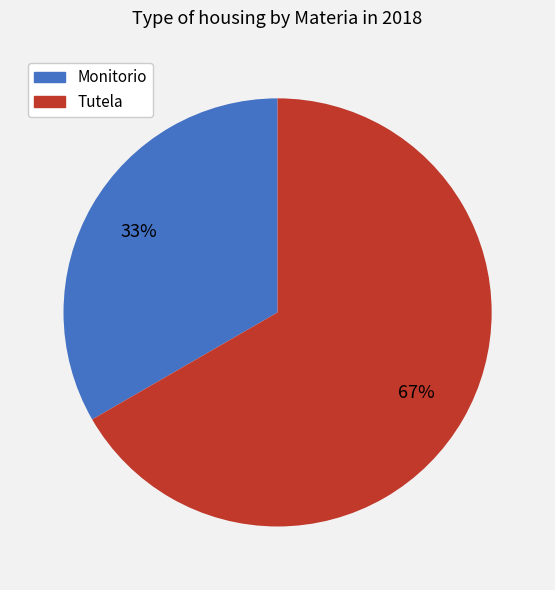

Do Tutela and Monitorio together represent more than half of the pie?

Yes